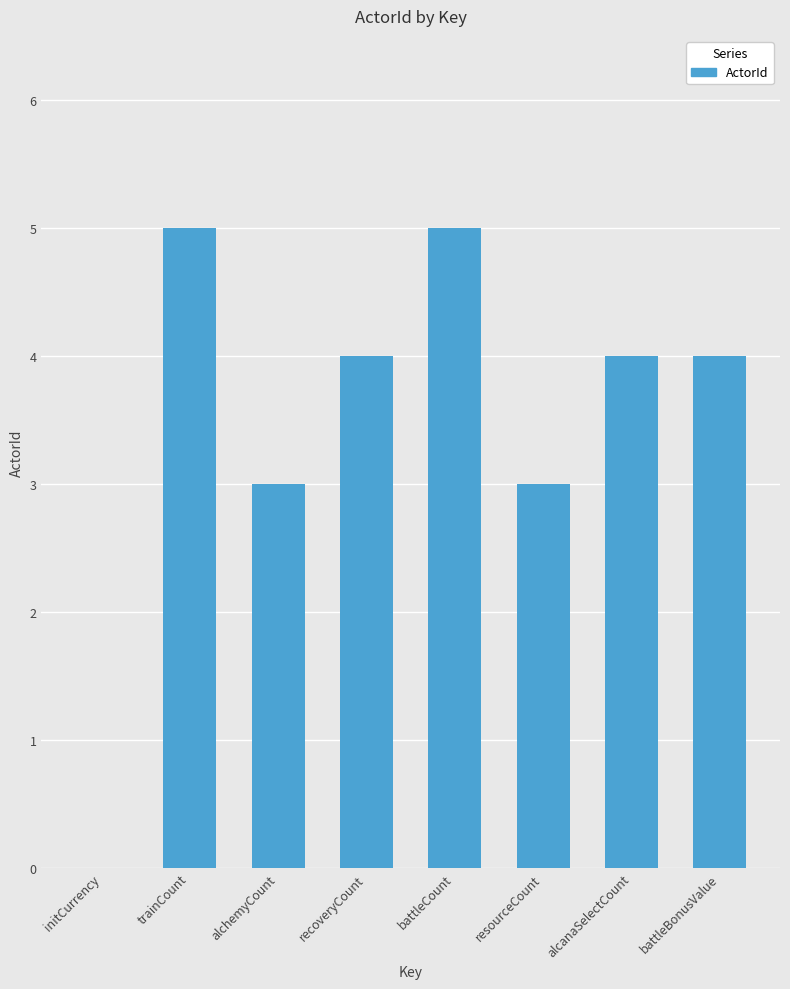

What is the sum of the values at battleCount and resourceCount?

8